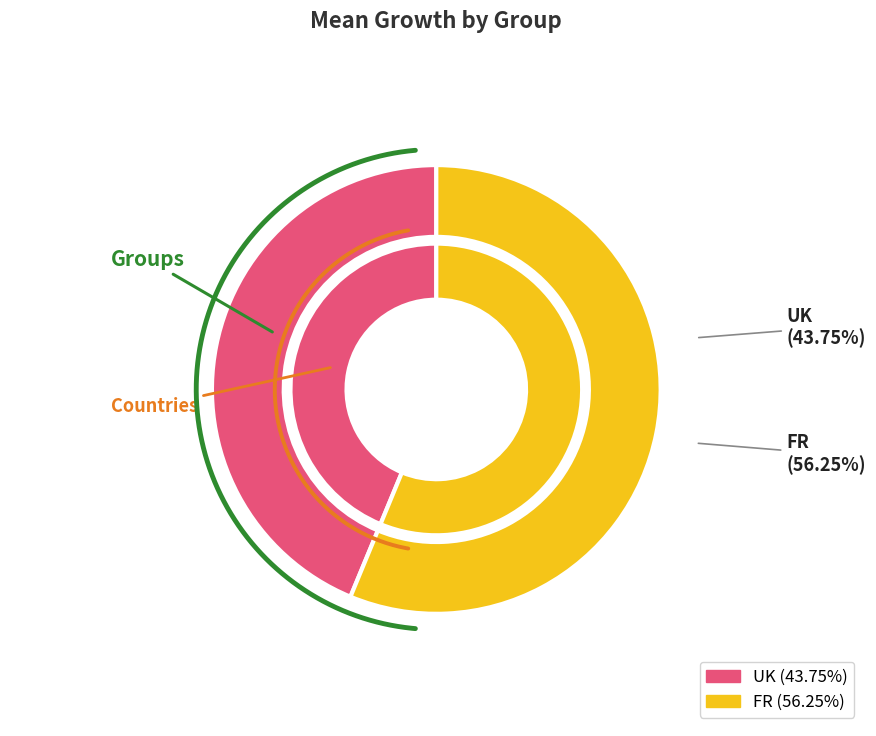

Between UK and FR, which is larger?

FR